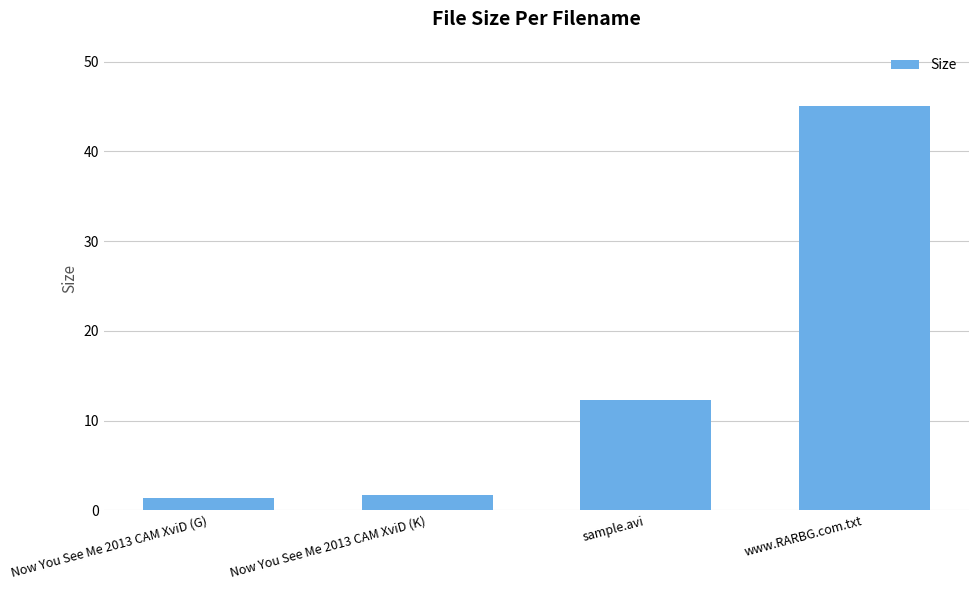

What is the smallest value displayed?

1.3